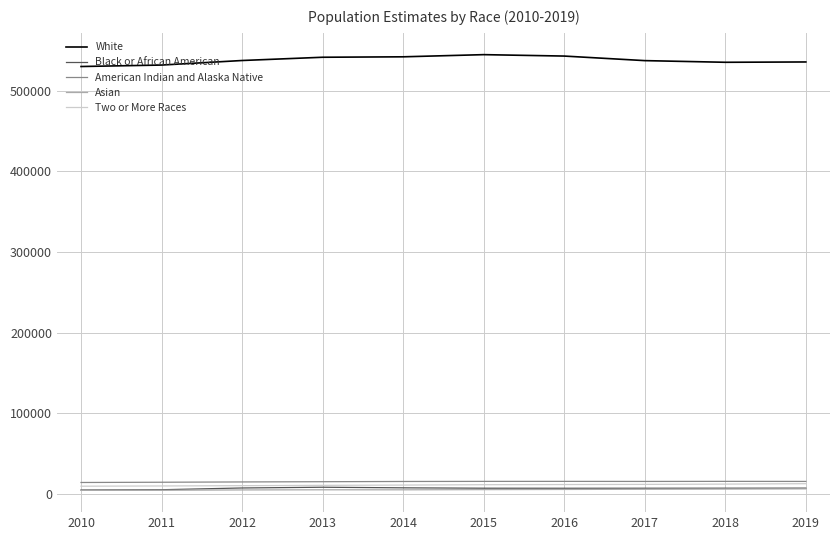

How many distinct data groups are displayed?

5